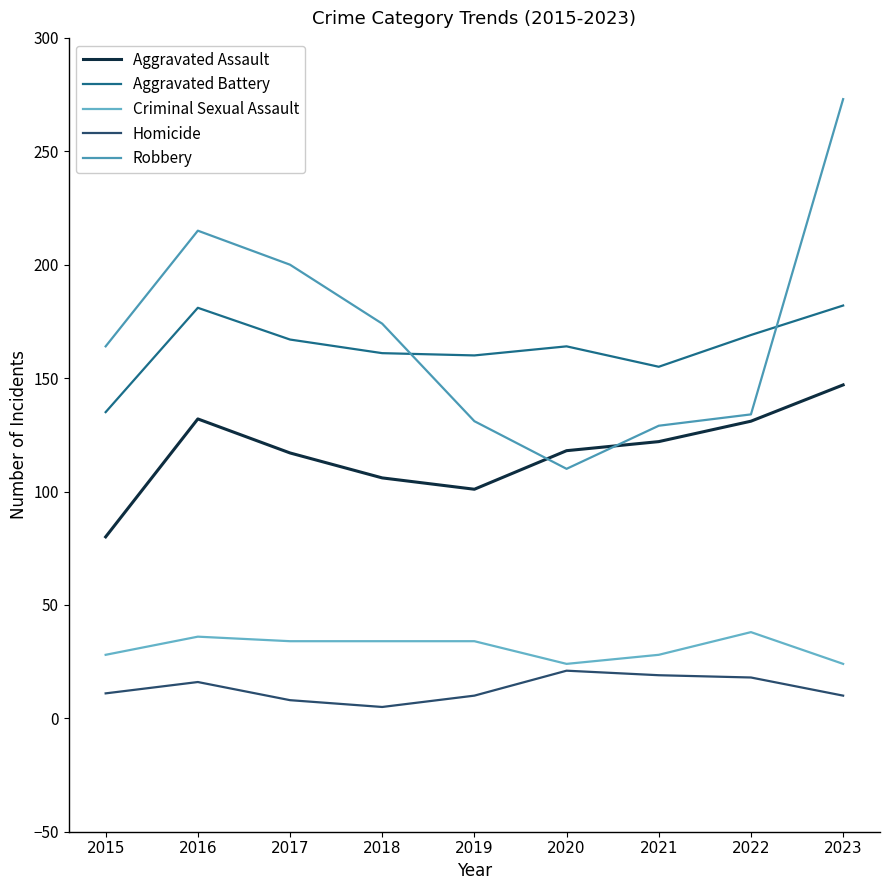

In Aggravated Battery, how many points are lower than both neighbors (excluding endpoints)?

2